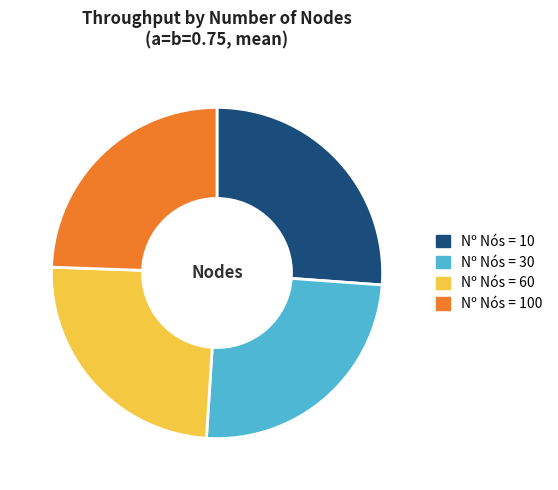

Does any single category account for the majority?

No